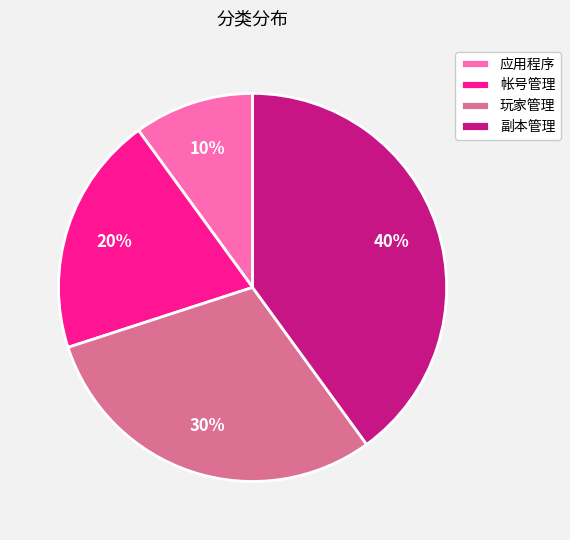

The 玩家管理 slice represents 45% of the pie. True or false?

False